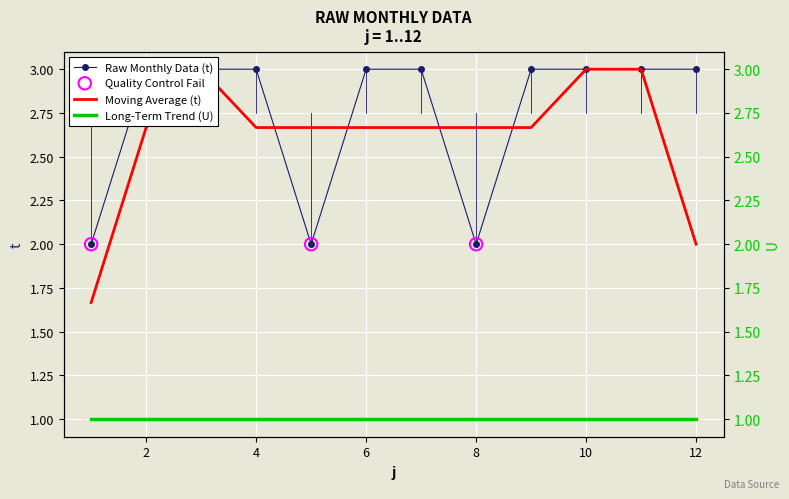

What is the ratio of the value at 9 to the value at 4?

1.0